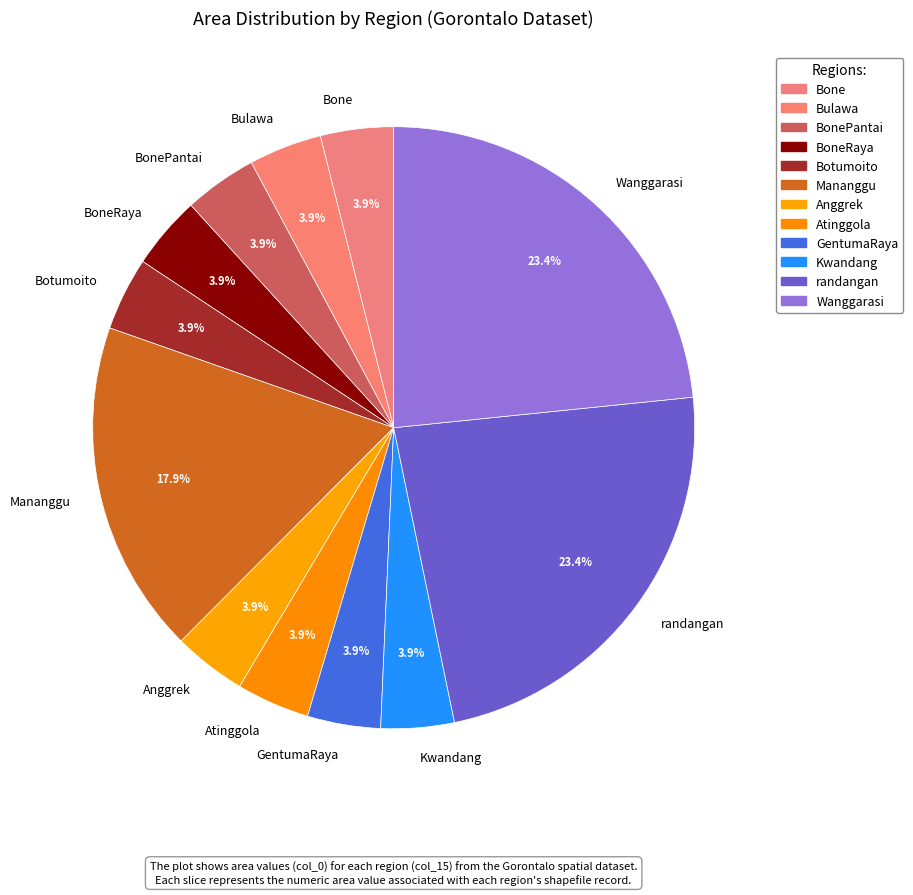

Does Anggrek account for over 50% of the chart?

No